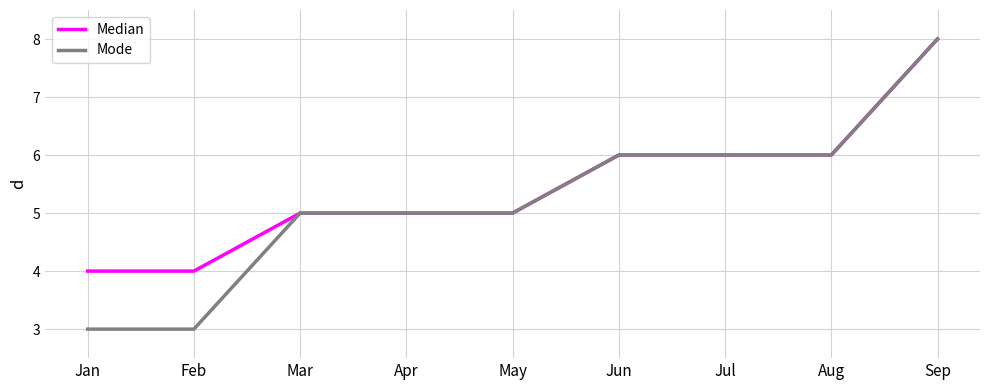

Is this an area chart (filled region under the line)?

No